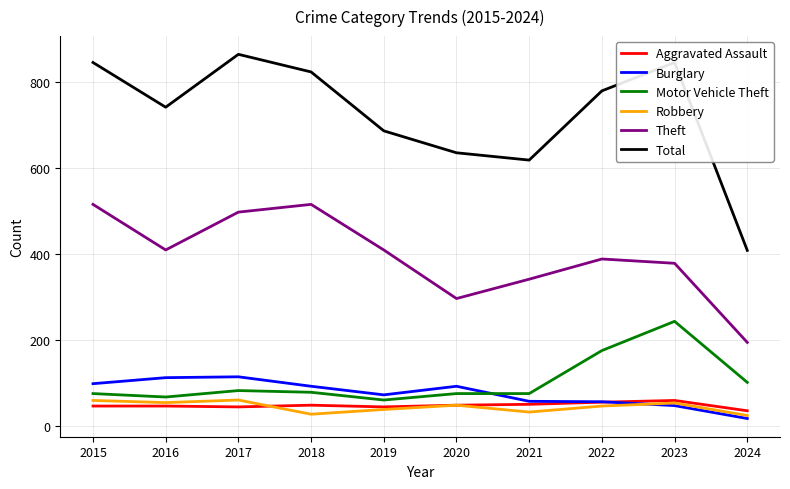

Which series has the widest spread of values?

Total